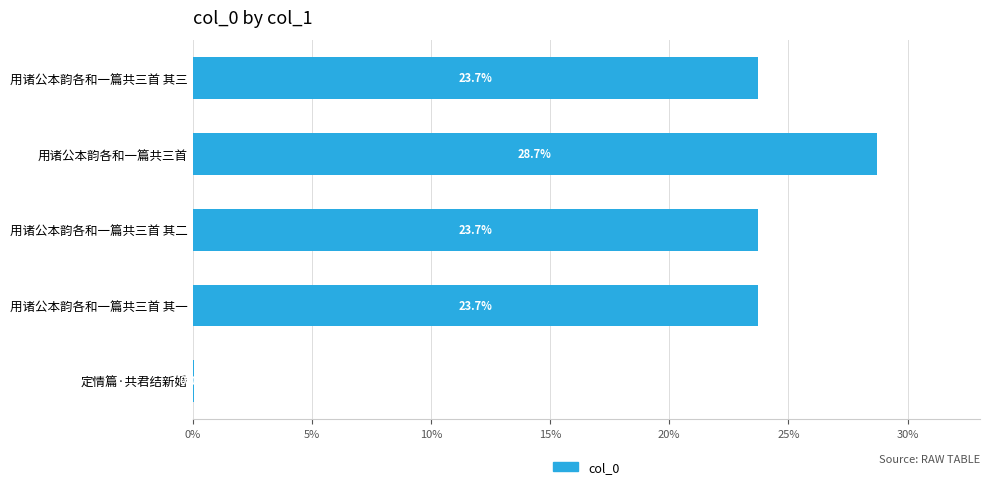

Read the value at 用诸公本韵各和一篇共三首 其二.

23.7